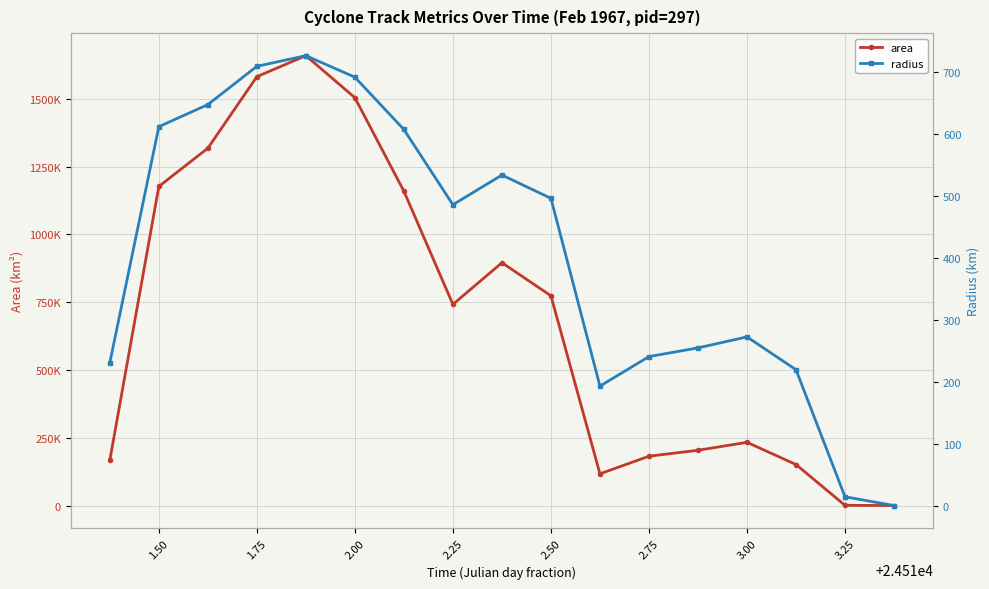

How many values in radius are above zero?

16